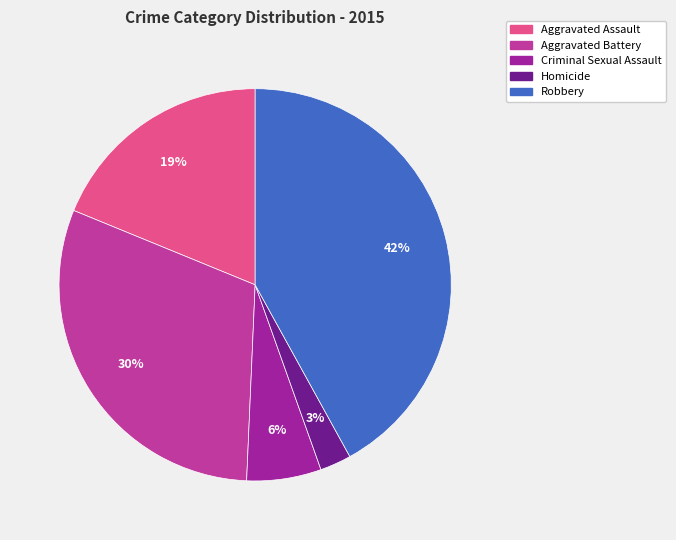

Combined, do Homicide and Robbery account for over 50%?

No